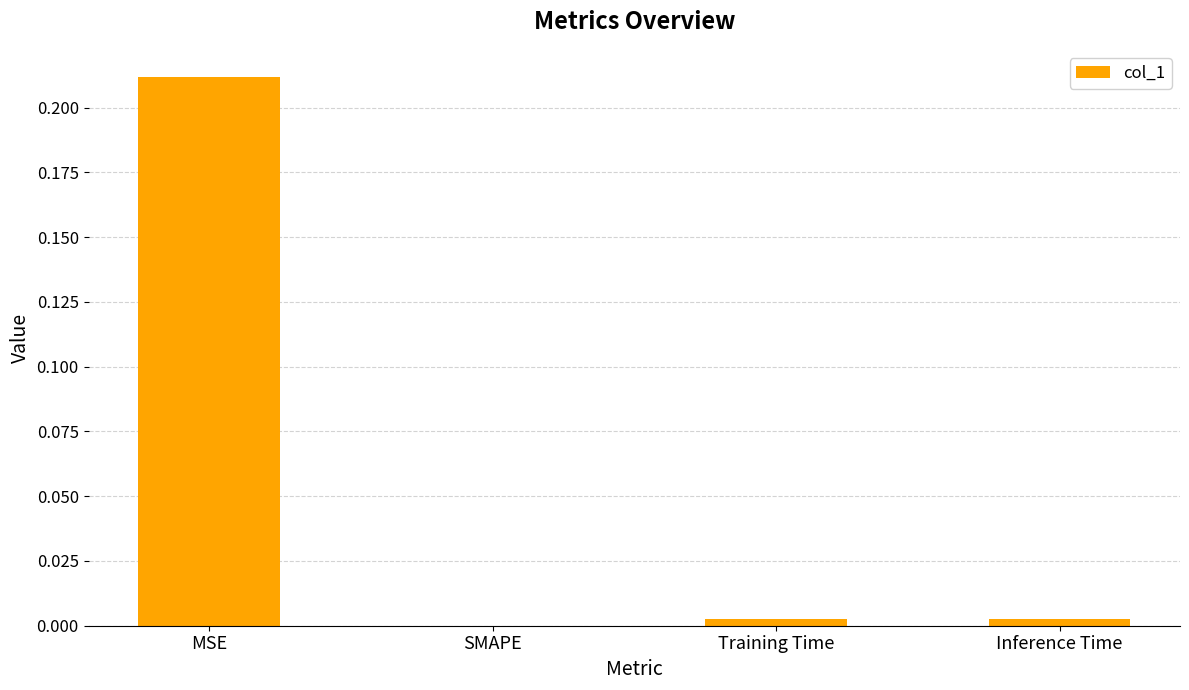

Which label corresponds to the largest value in the chart?

MSE